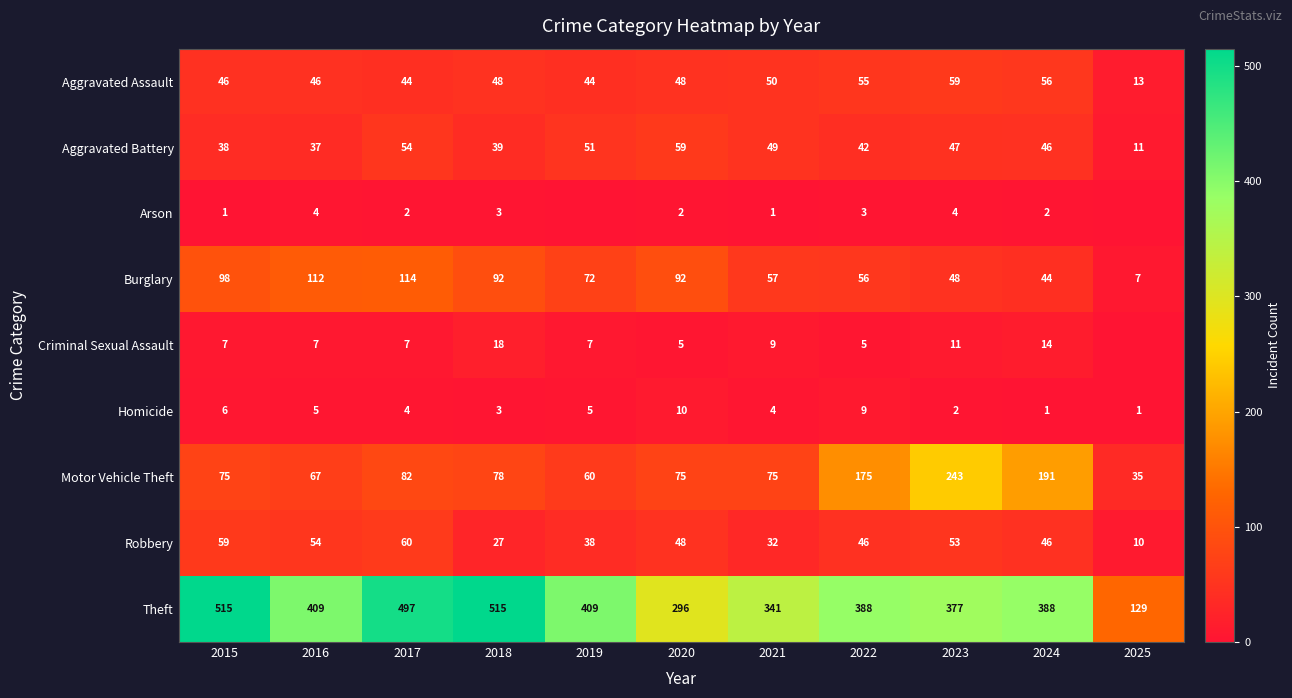

What is the difference between the second highest and second lowest values in the Robbery series?

32